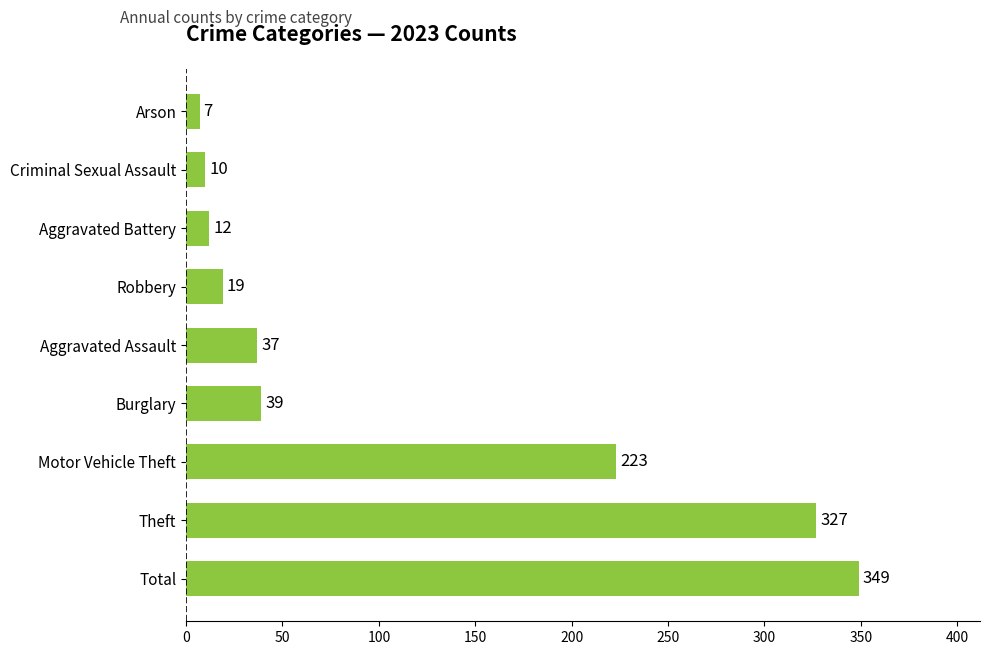

How many bars are there in total?

9